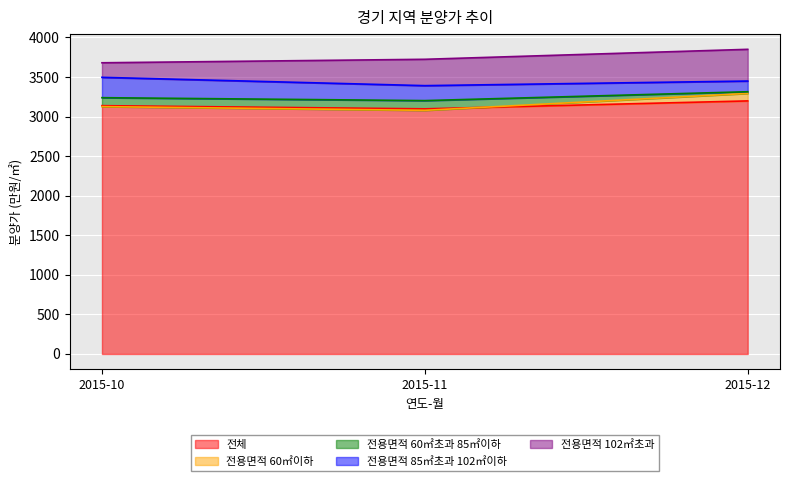

What is the difference between the highest and lowest values at 2015-12?

652